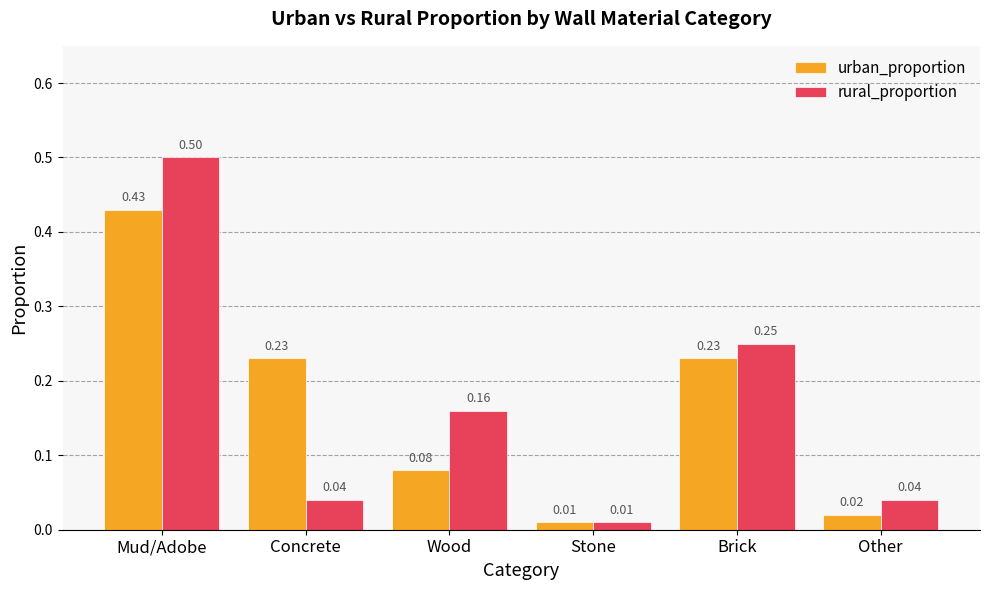

What is the difference between the maximum and minimum values in the rural_proportion series?

0.5